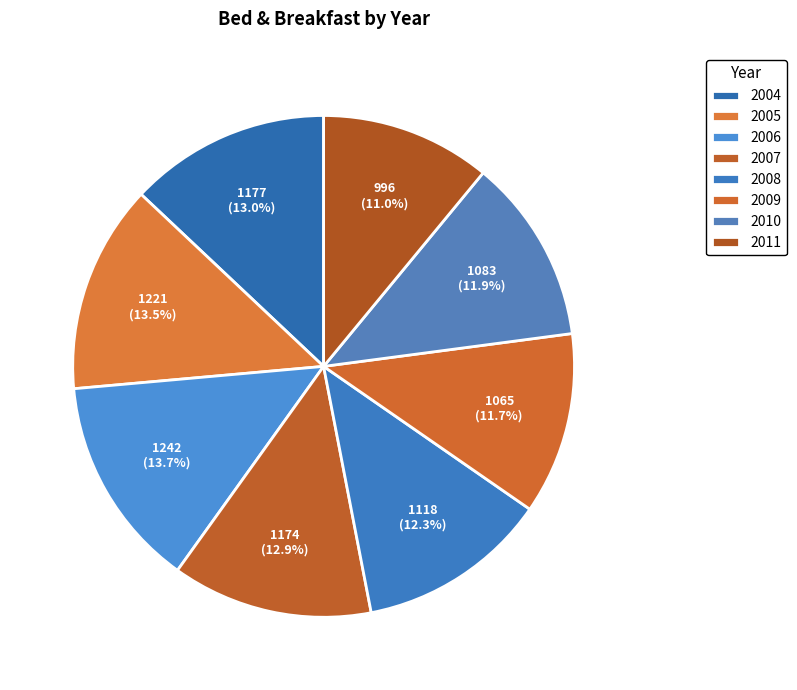

Does any single category account for the majority?

No